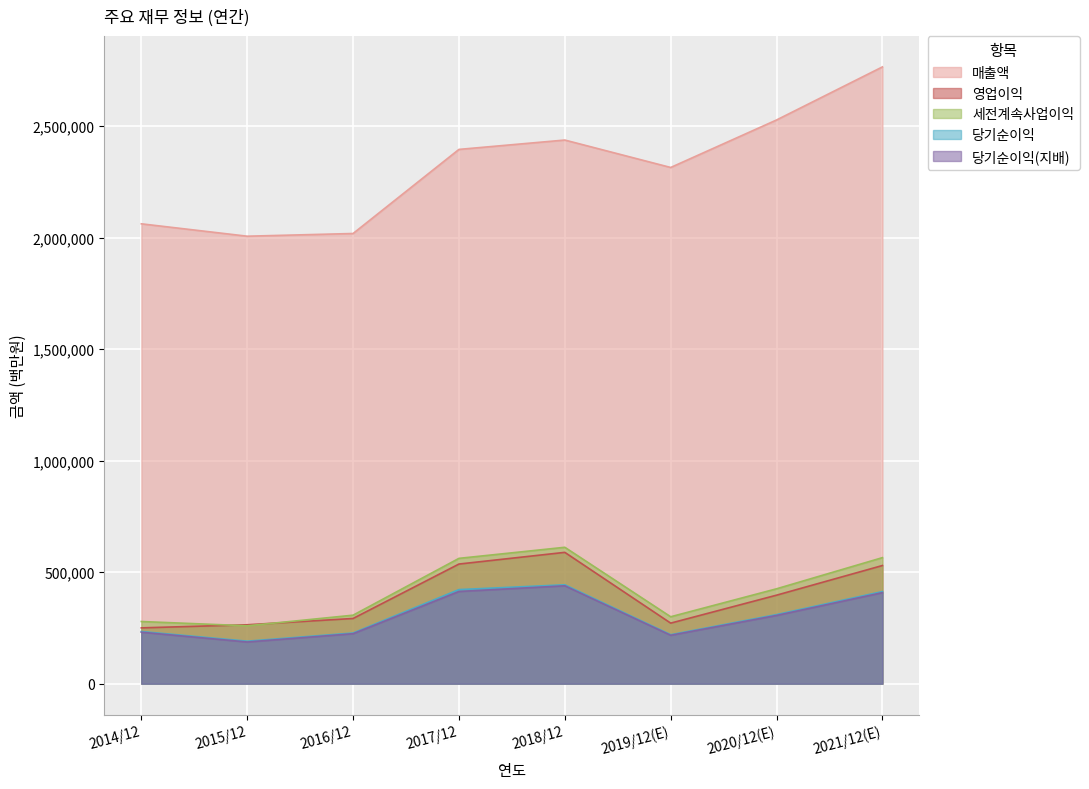

The value of 당기순이익(지배) at 2014/12 is 230825. True or false?

True